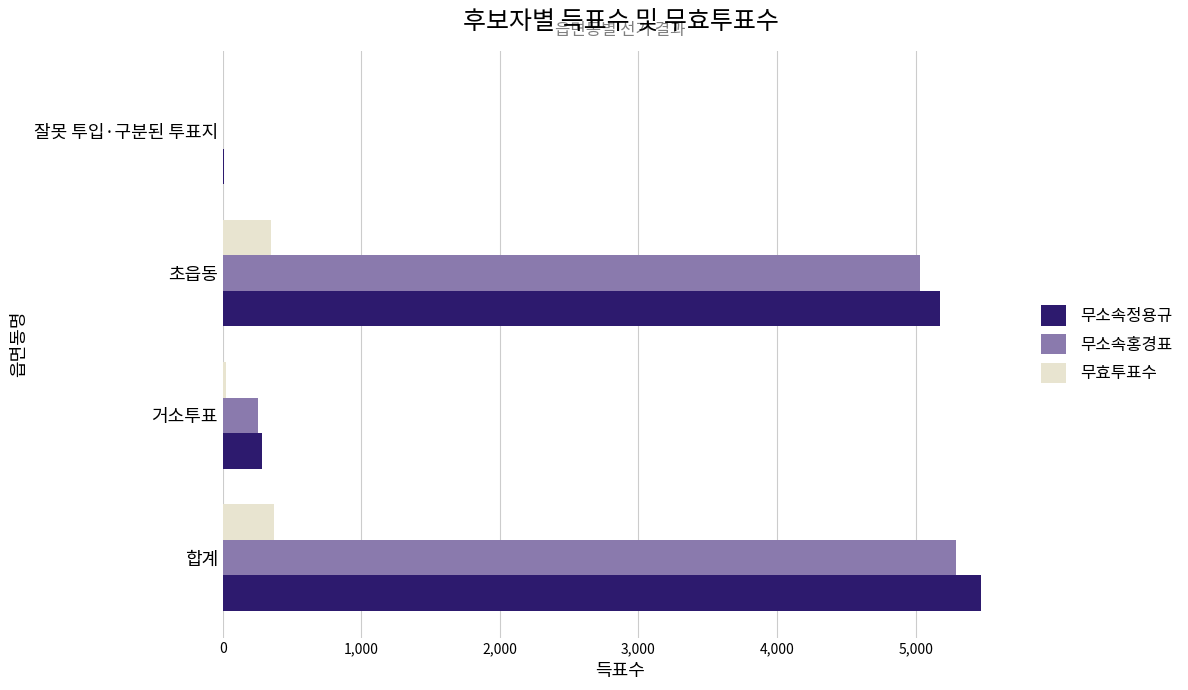

The 무소속홍경표 series shows 5031 at 초읍동. True or false?

True